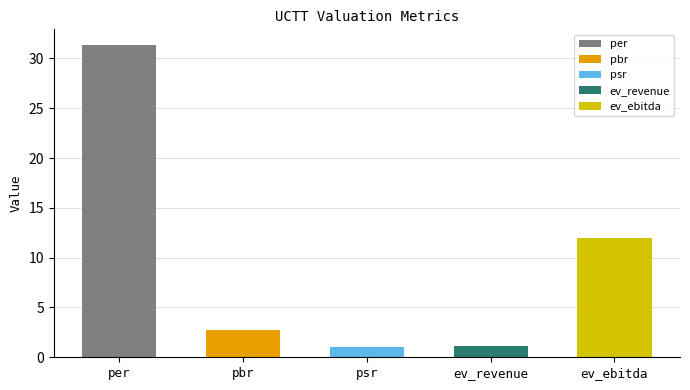

Is it true that the value at pbr is 2.8?

True